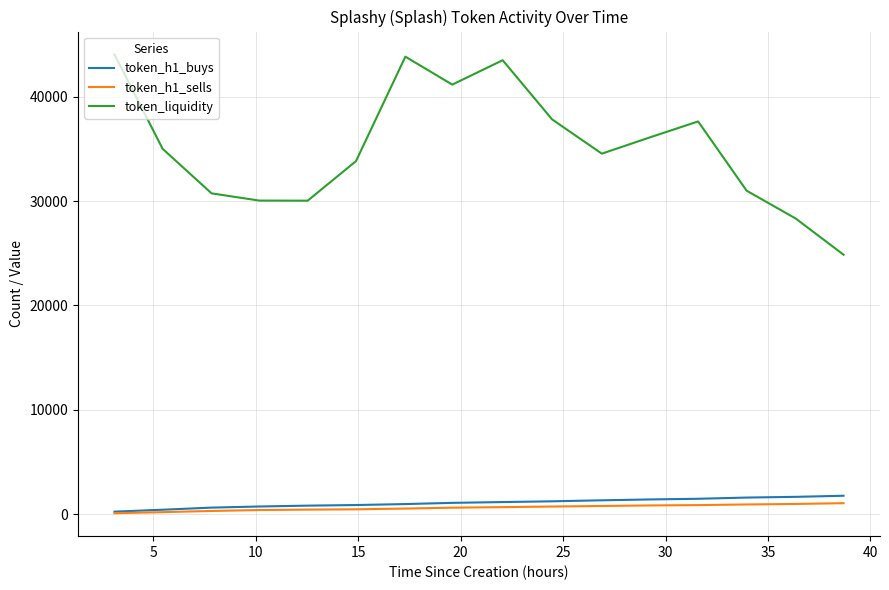

Which series has the largest total across all categories?

token_liquidity